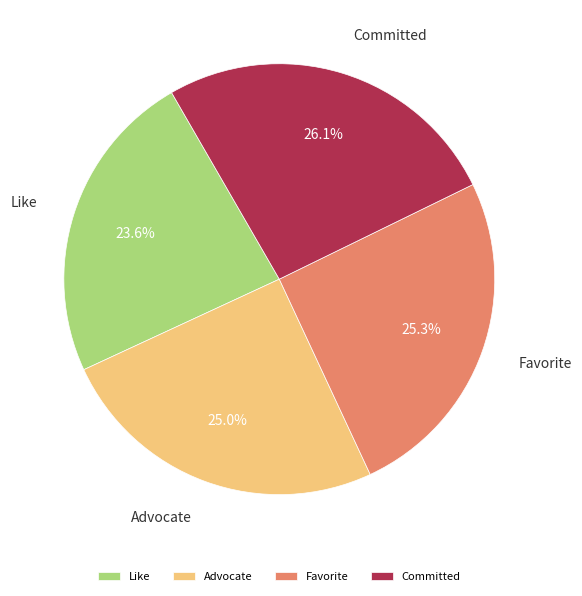

Which category has the biggest portion of the pie?

Committed